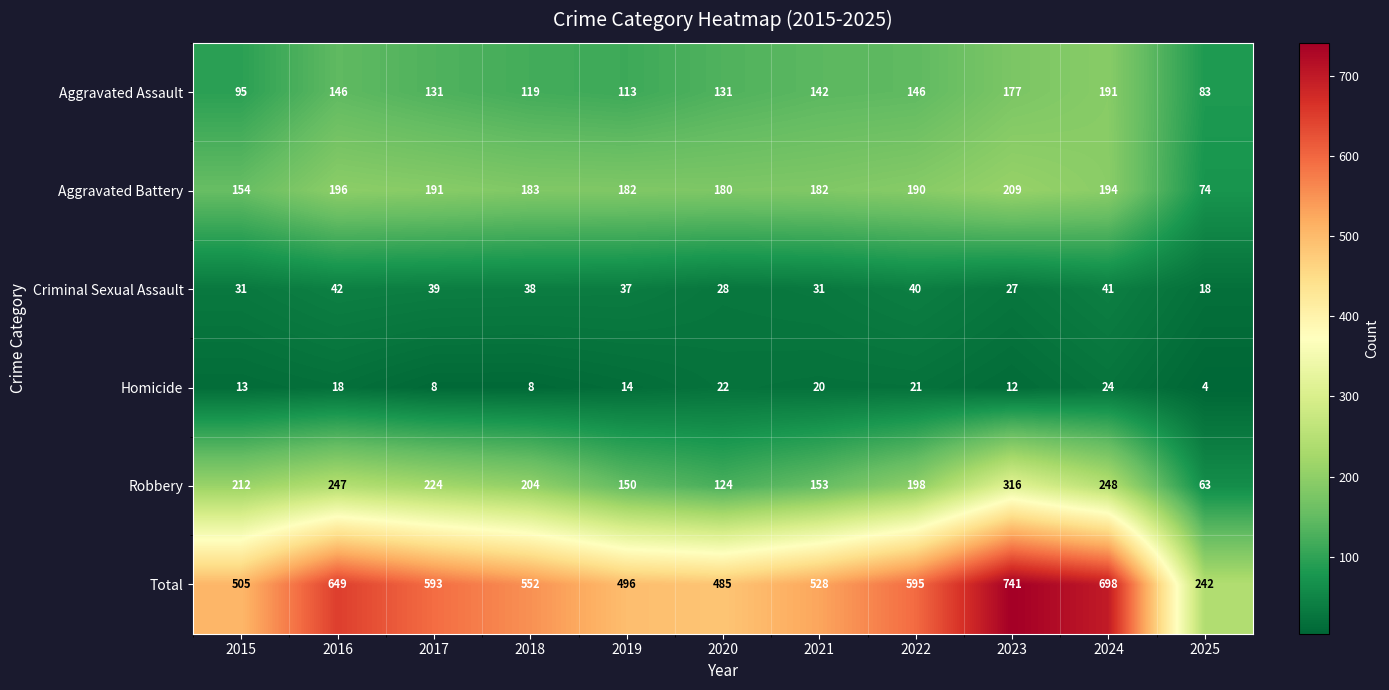

What is the difference between the maximum and minimum values in the Homicide series?

20